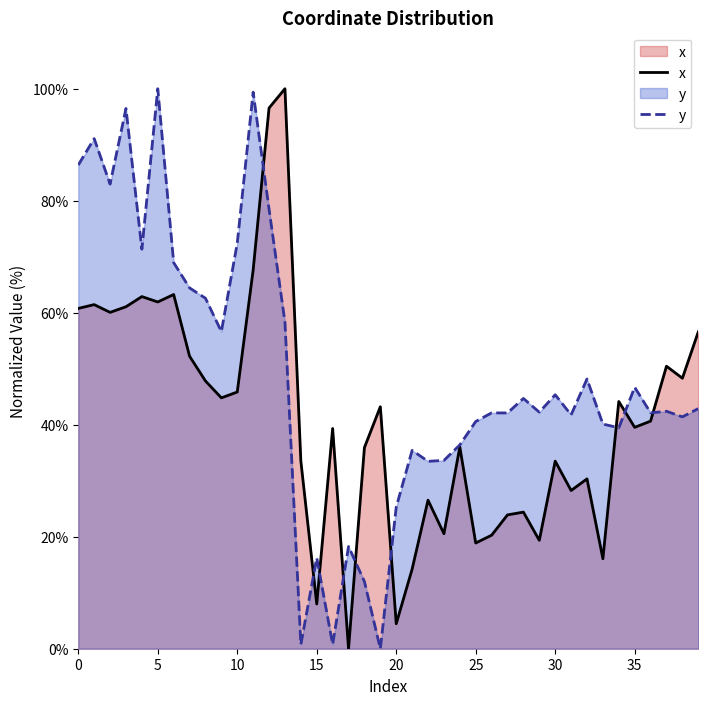

In y, how many points are lower than both neighbors (excluding endpoints)?

13